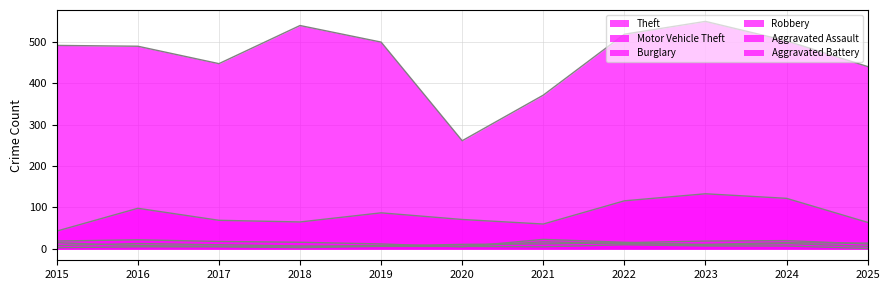

The Aggravated Battery series shows 4 at 2018. True or false?

True